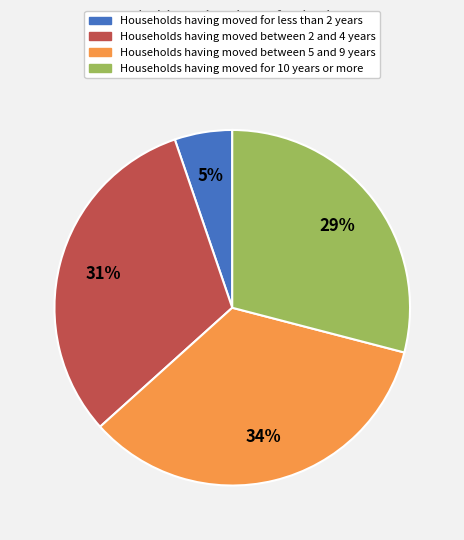

Count the number of slices in the pie.

4